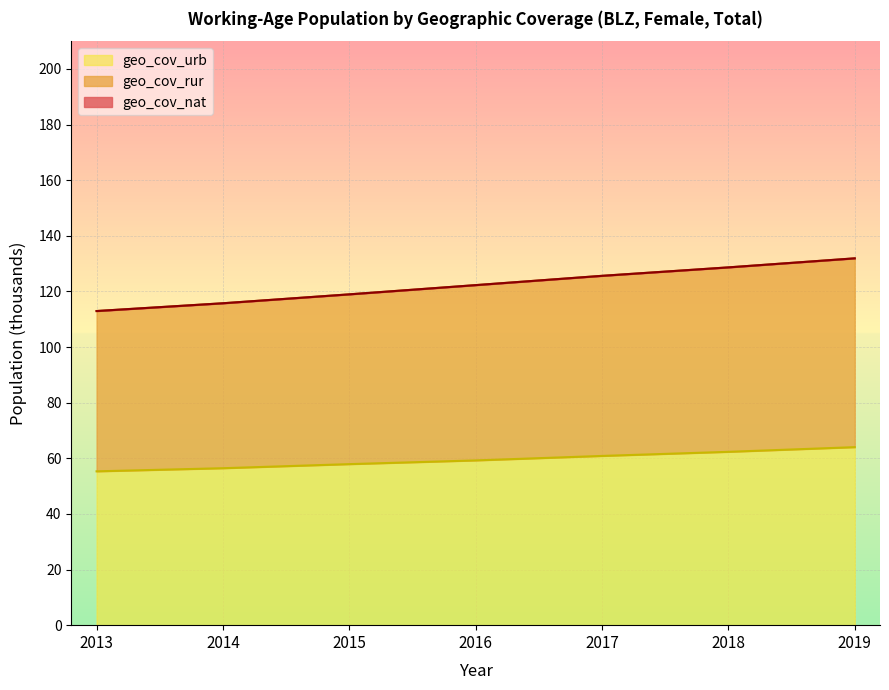

What is the highest value of the geo_cov_urb series?

64.0